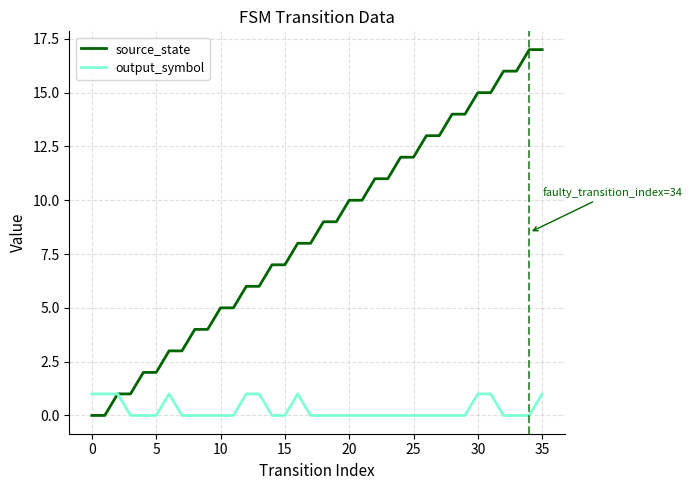

What is the maximum value shown in the chart?

17